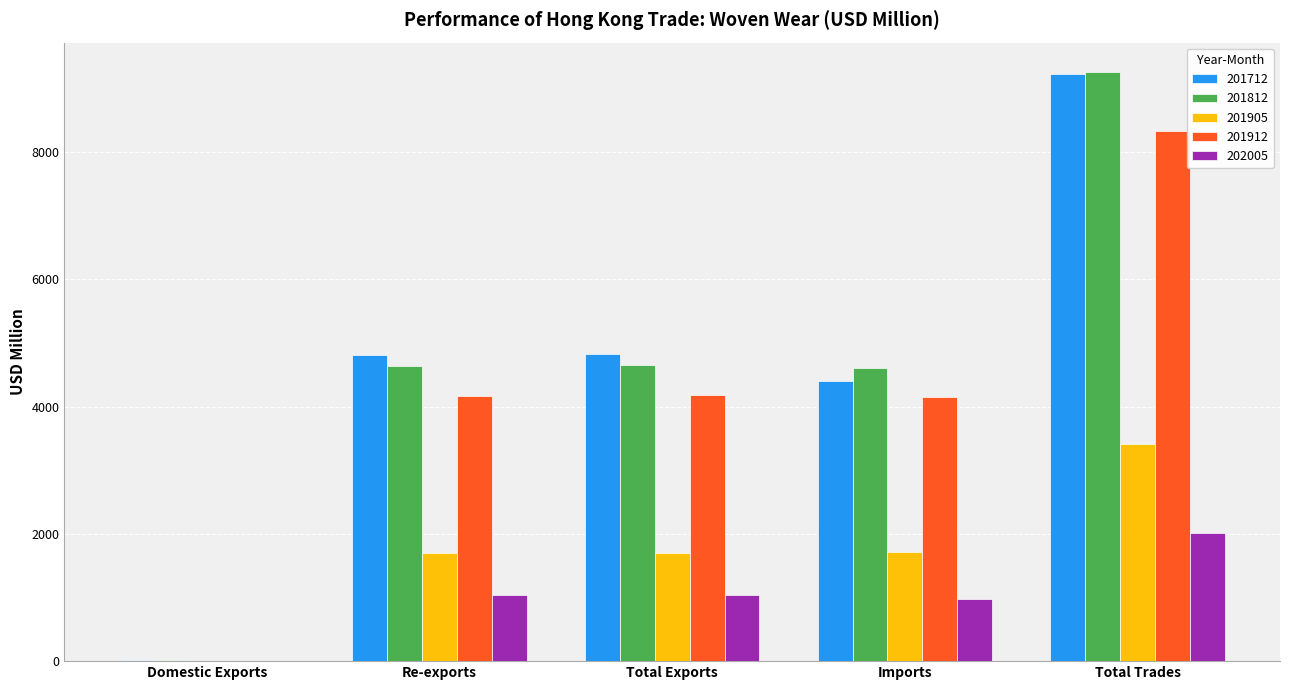

How many series are shown in this chart?

5